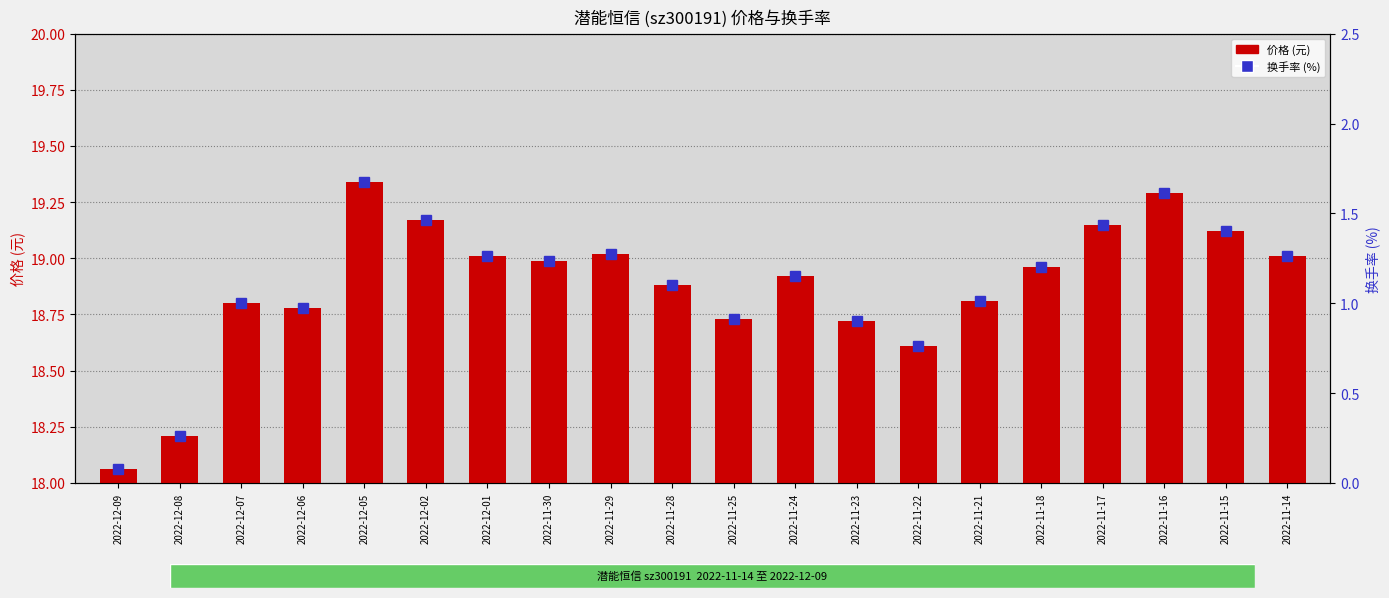

True or false: the data shows 1.9 at 2022-12-02.

False